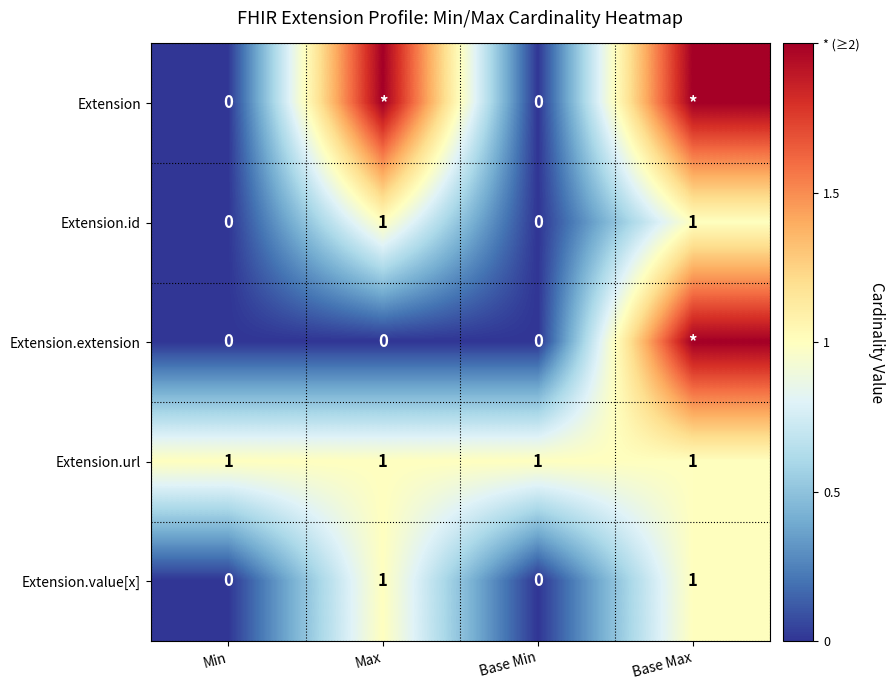

Is the value of Extension.value[x] at Min greater than the value of Extension.url at Max?

No